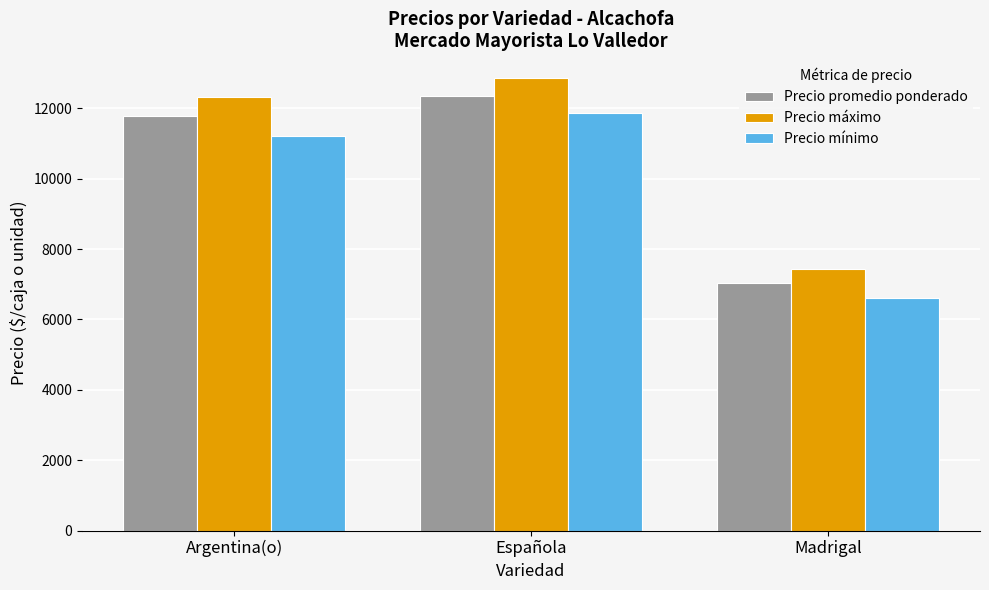

Which label corresponds to the smallest value in the chart?

Madrigal